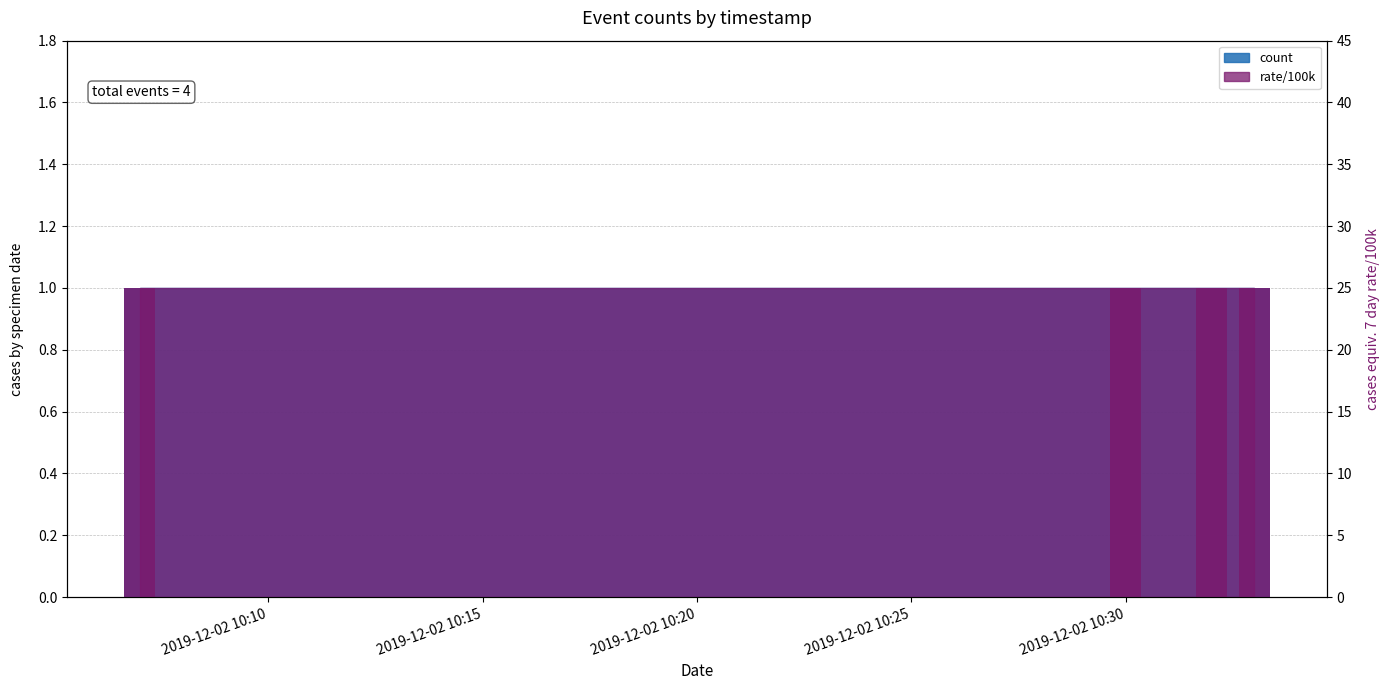

Does the chart contain any negative values?

No